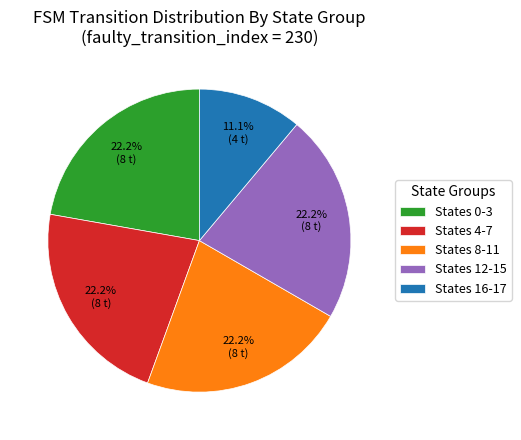

To the nearest percent, what is the difference between the largest and smallest slice percentages?

11%